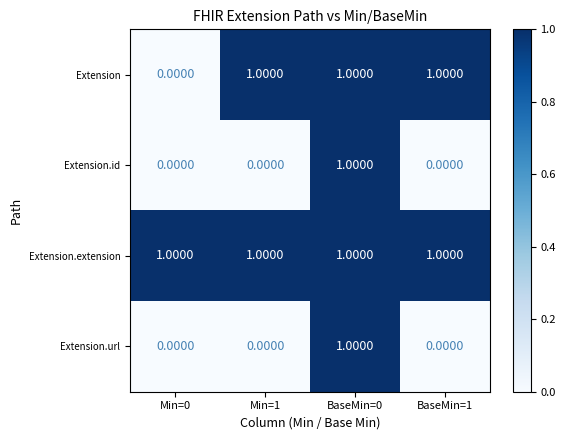

At which category is the sum across all series the highest?

BaseMin=0